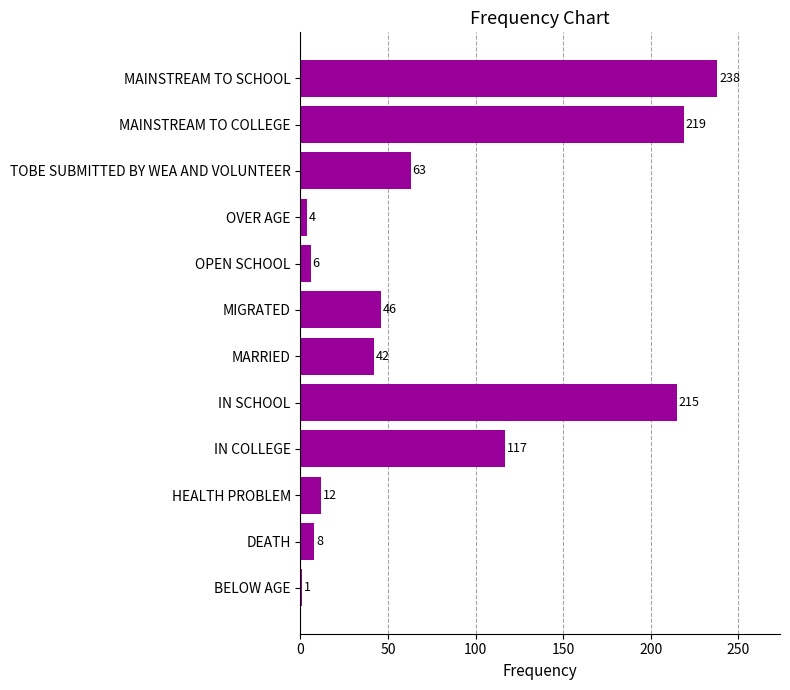

Read the value at MAINSTREAM TO SCHOOL, to the nearest 10.

240